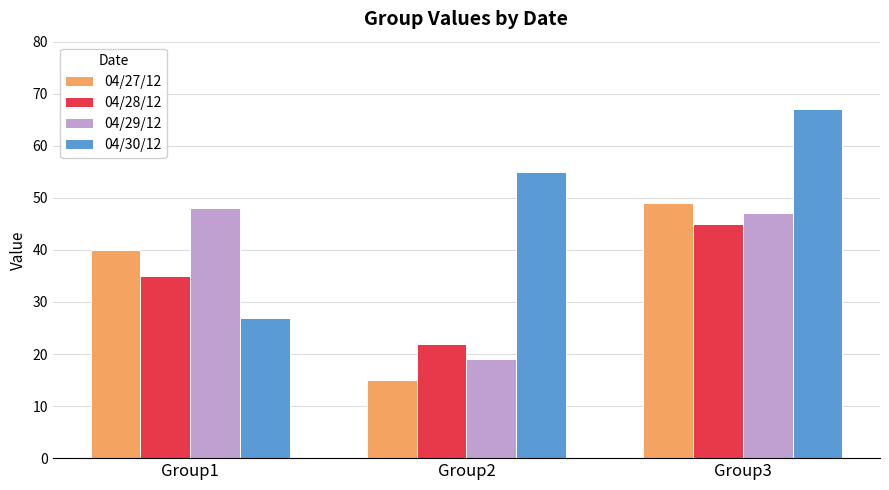

What is the total value across all series at Group1?

150